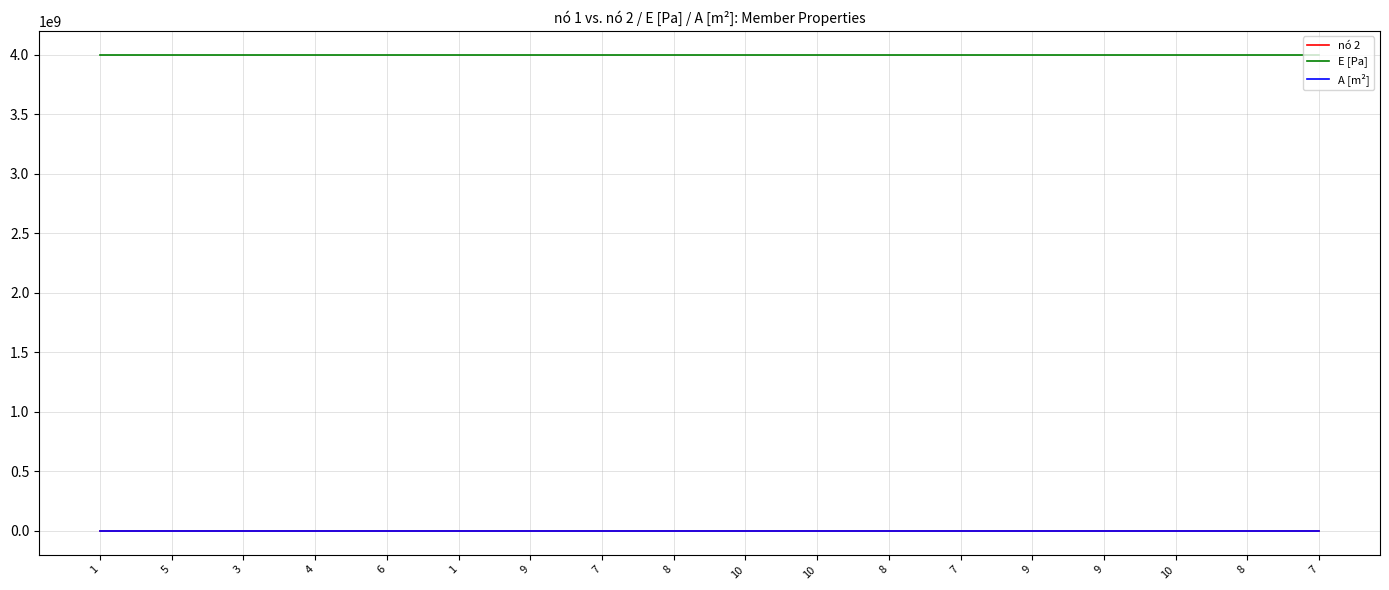

What are all the series names shown in the legend?

nó 2, E [Pa], A [m²]